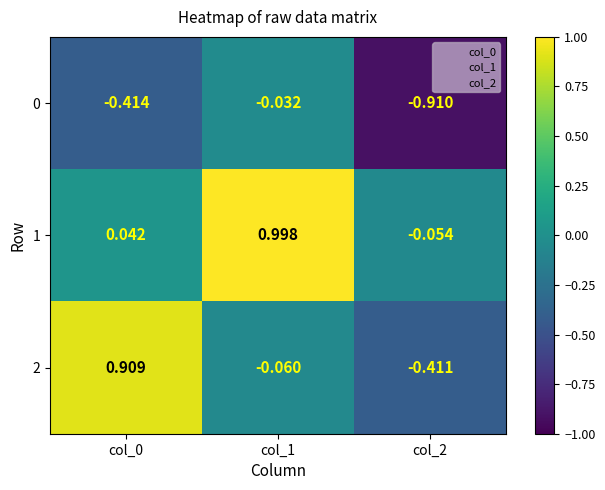

Is the value of 0 at col_0 greater than the value of 2 at col_0?

No